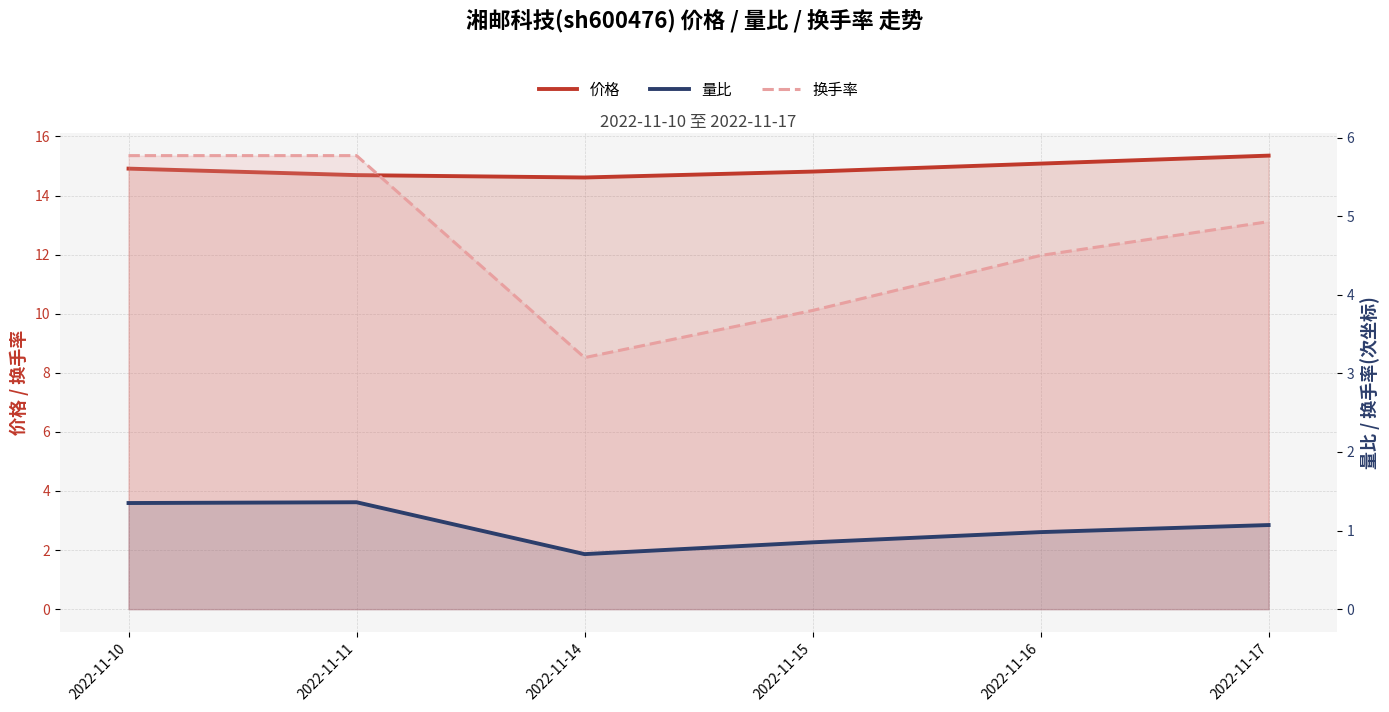

What is the value of the 换手率 point at the 1st from the left?

5.8